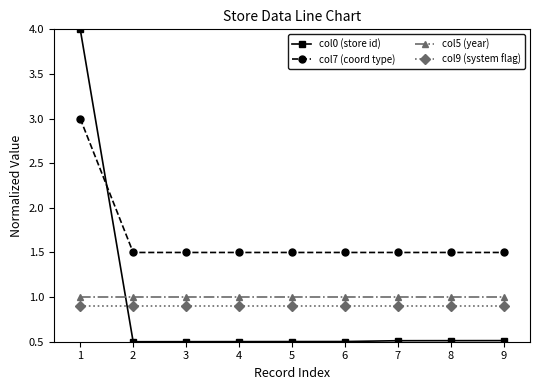

What is the value of the col7 (coord type) point at the 6th from the left?

1.5